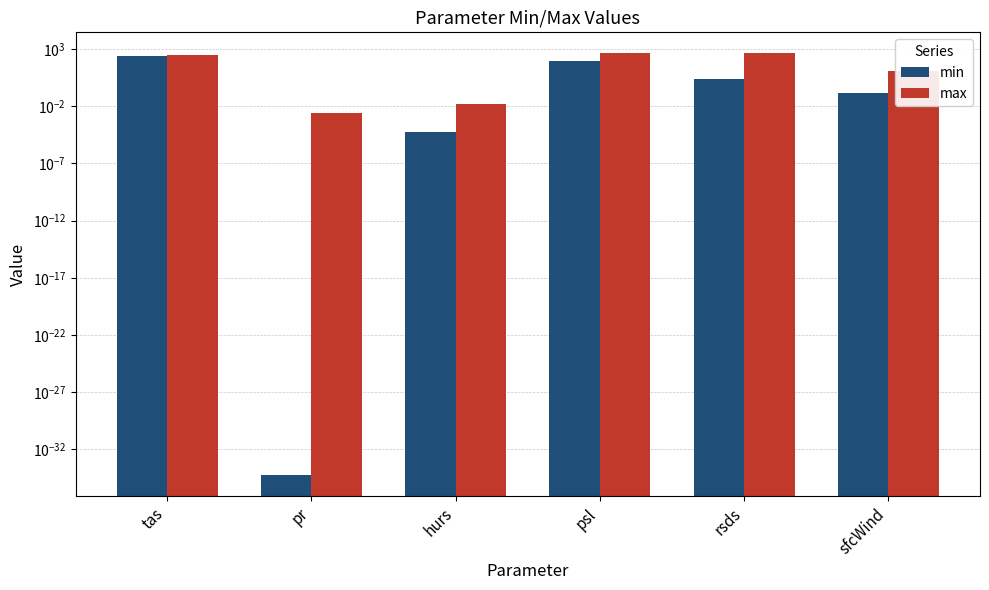

What is the difference between the max values at rsds and sfcWind?

409.0